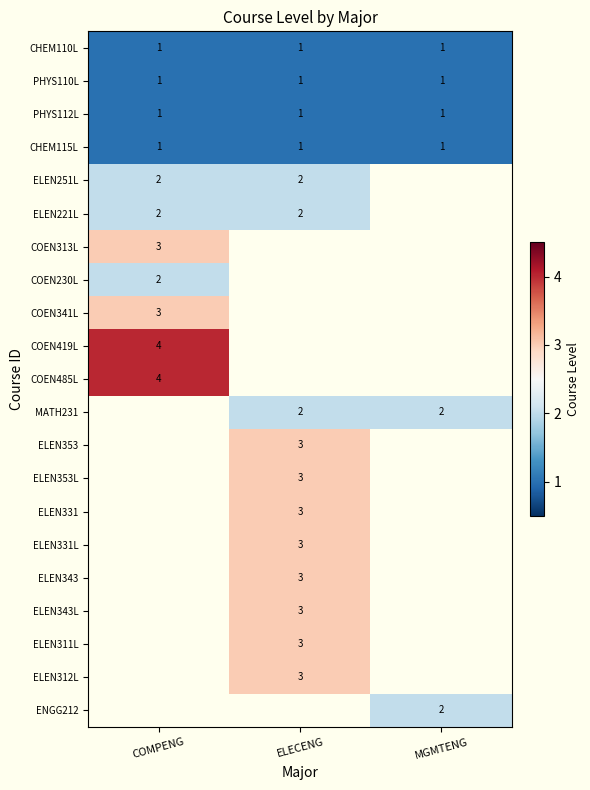

Which has a higher value, MGMTENG or COMPENG?

MGMTENG